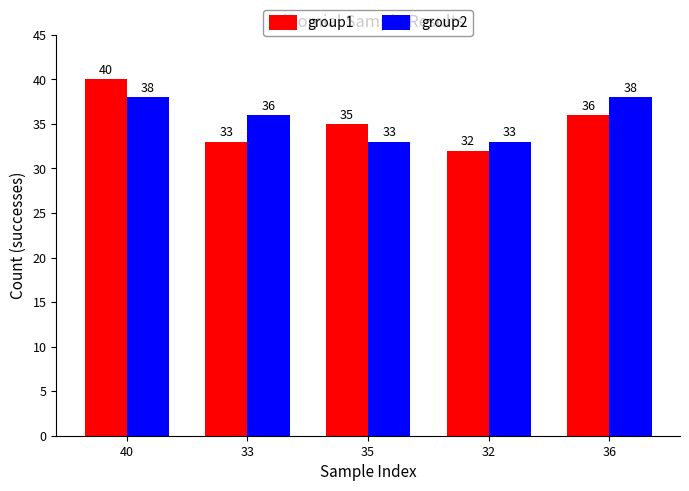

What is the difference between the highest and lowest values at 36?

2